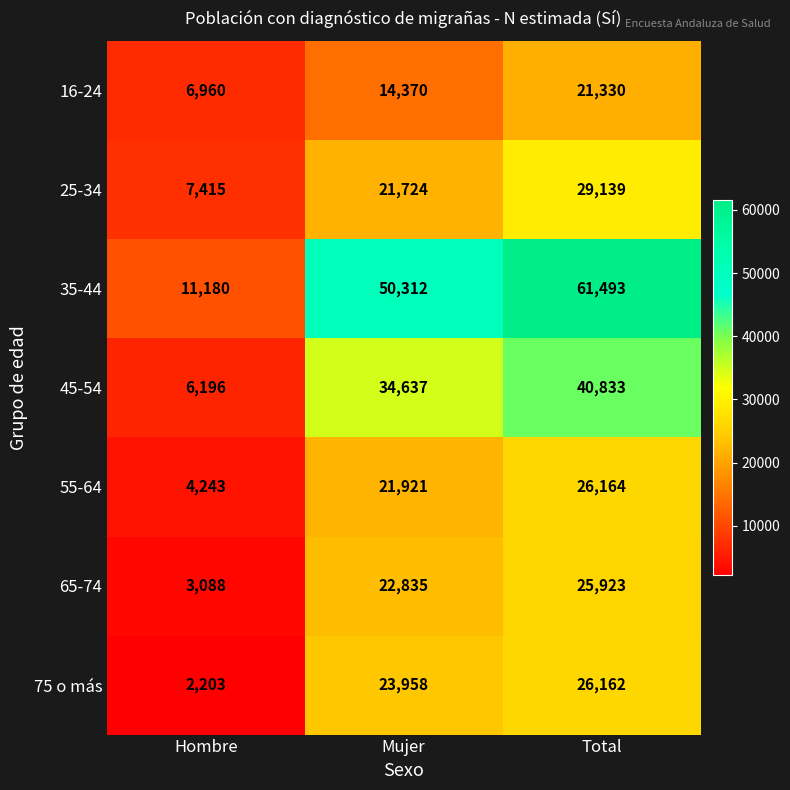

What is the minimum value shown in the chart?

2203